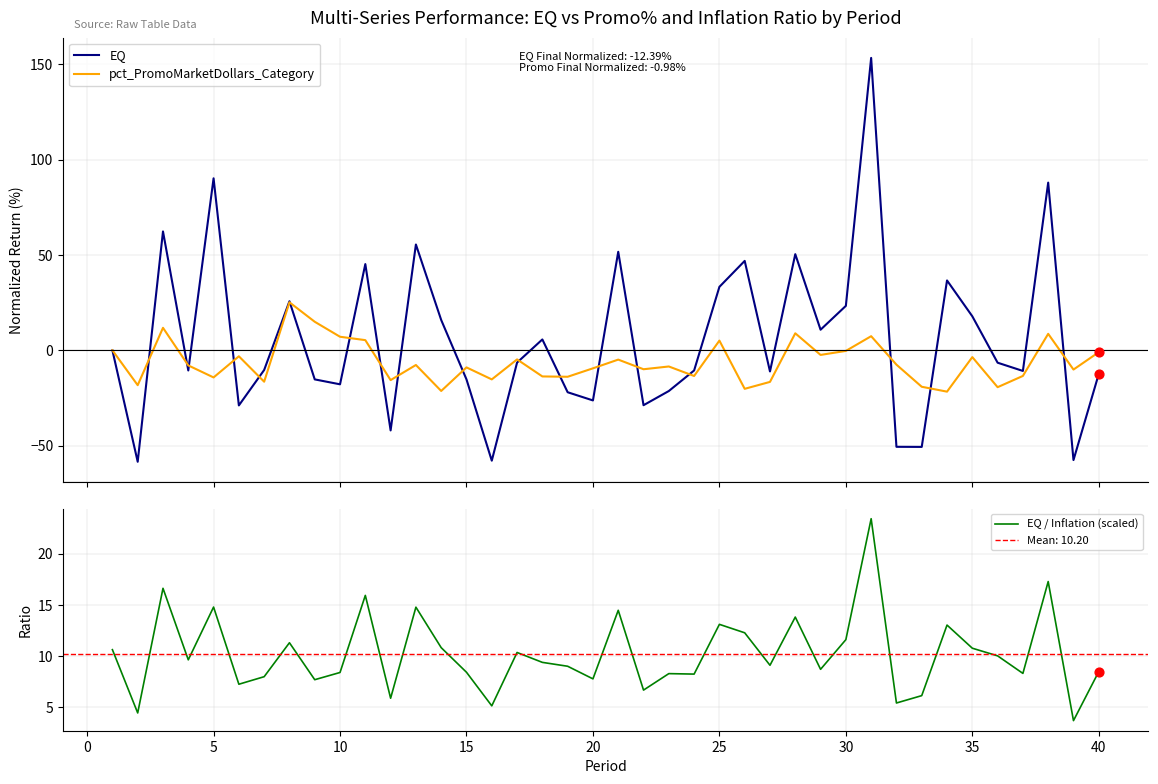

Which series has the largest total across all categories?

EQ / Inflation (scaled)